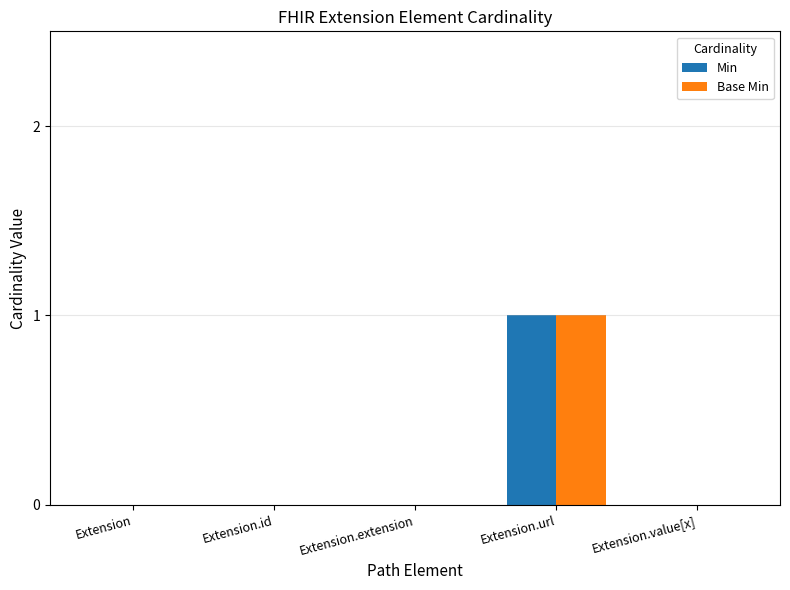

Is it true that Min equals 1 at Extension.url?

True